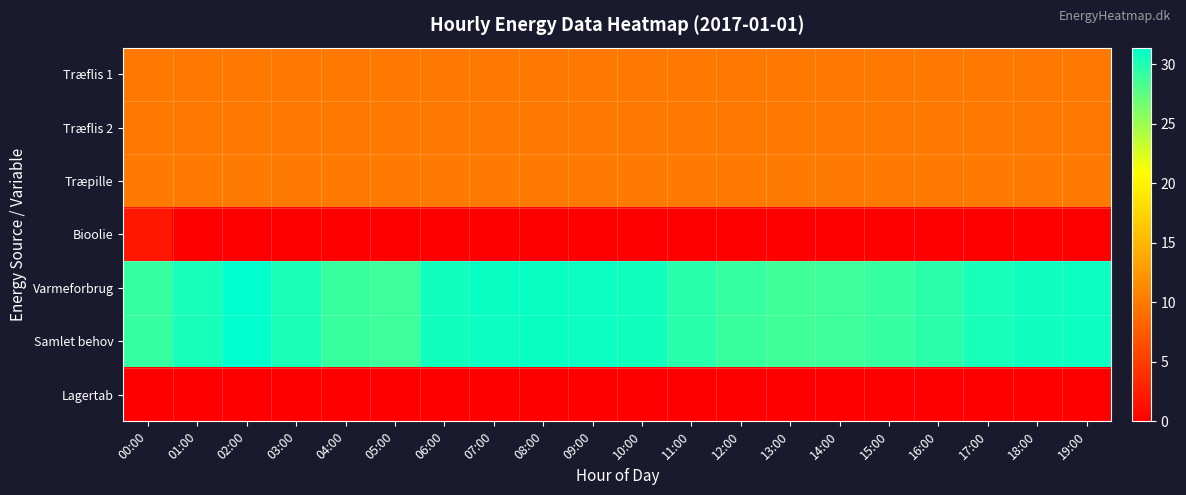

At 19:00, list the series in order from largest to smallest.

Varmeforbrug, Samlet behov, Træpille, Træflis 1, Træflis 2, Lagertab, Bioolie